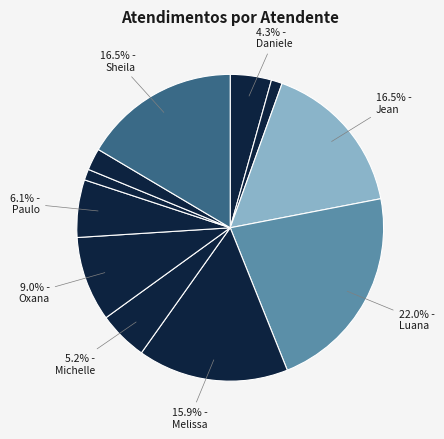

Count the number of slices in the pie.

11